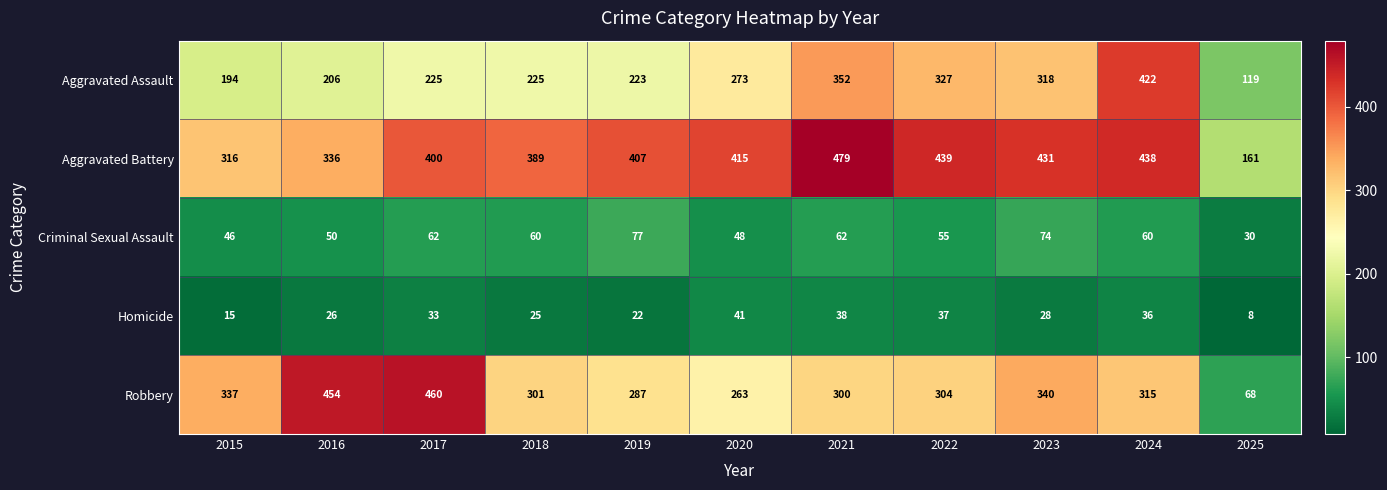

List the series in order of their peak value, highest first.

Aggravated Battery, Robbery, Aggravated Assault, Criminal Sexual Assault, Homicide